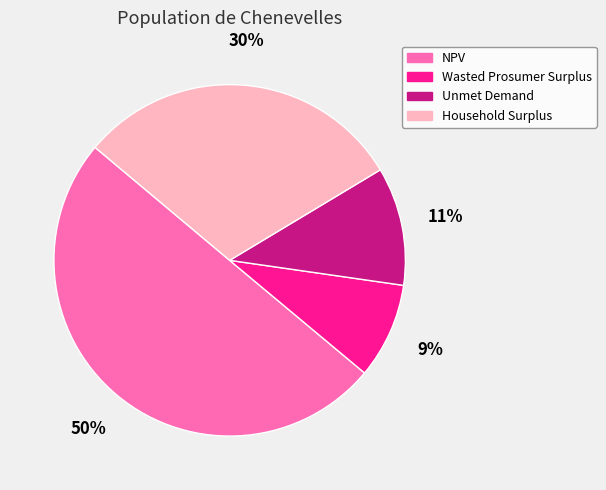

Which has a higher value, NPV or Unmet Demand?

NPV